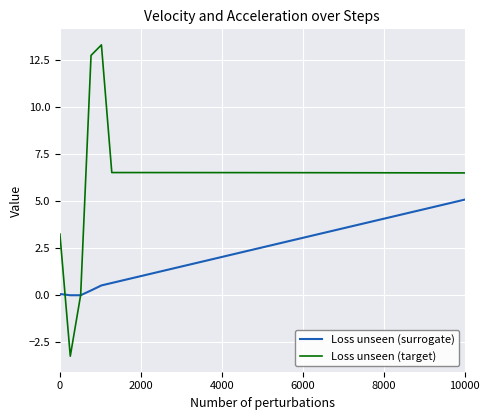

Which series has the largest total across all categories?

Loss unseen (target)